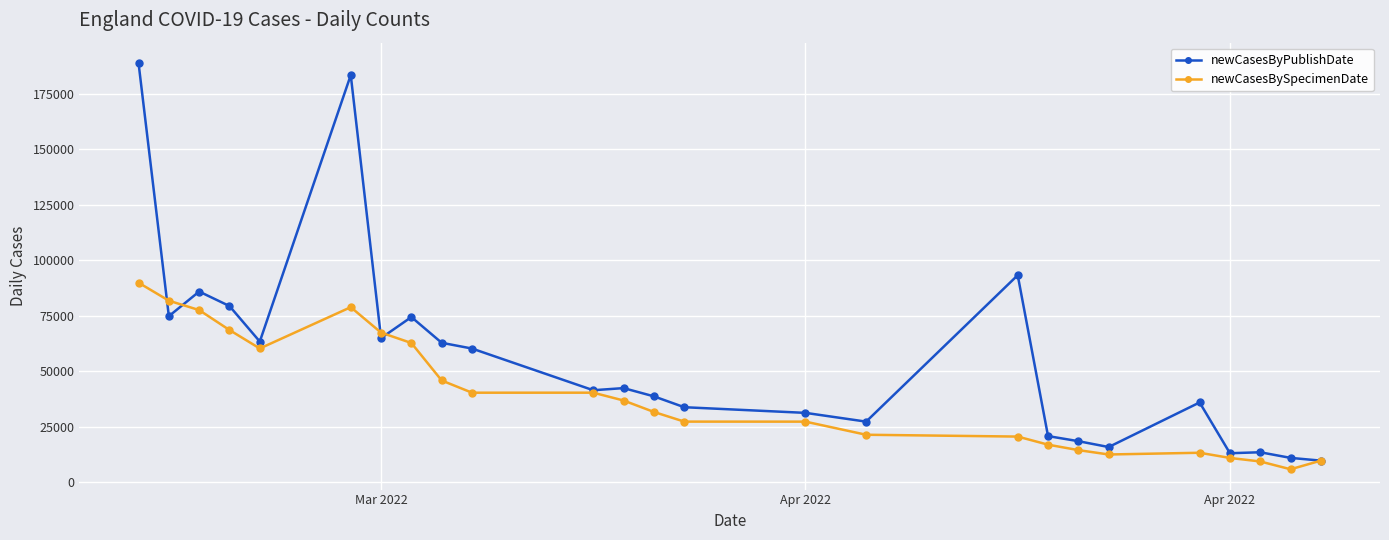

List the series in order of their overall mean, lowest first.

newCasesBySpecimenDate, newCasesByPublishDate